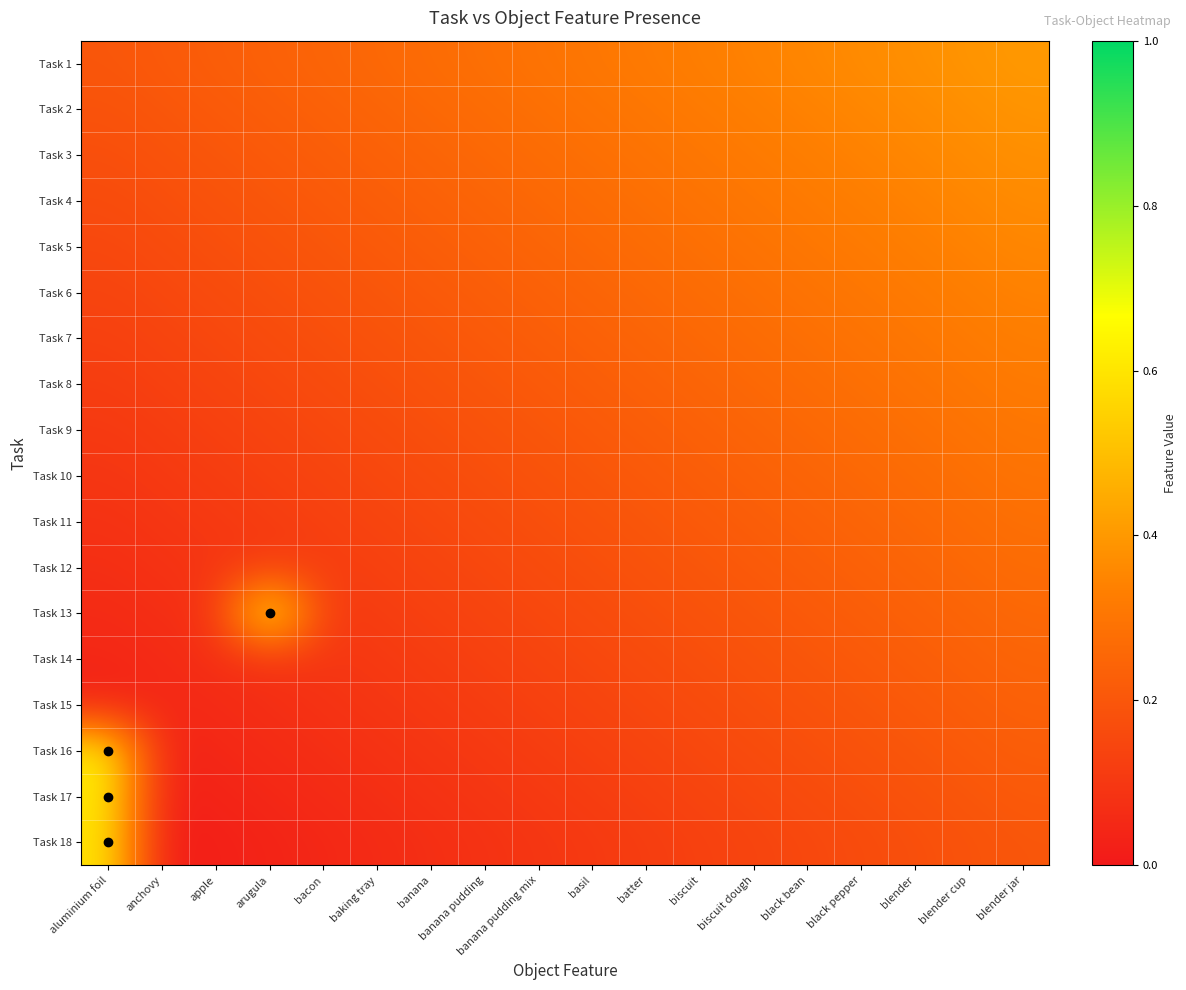

What is the spread (max minus min) of values at batter?

0.2